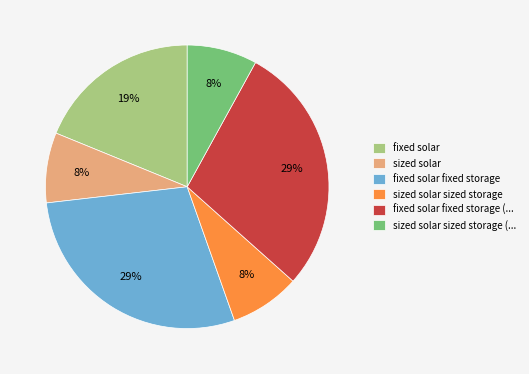

How many segments does this pie chart have?

6